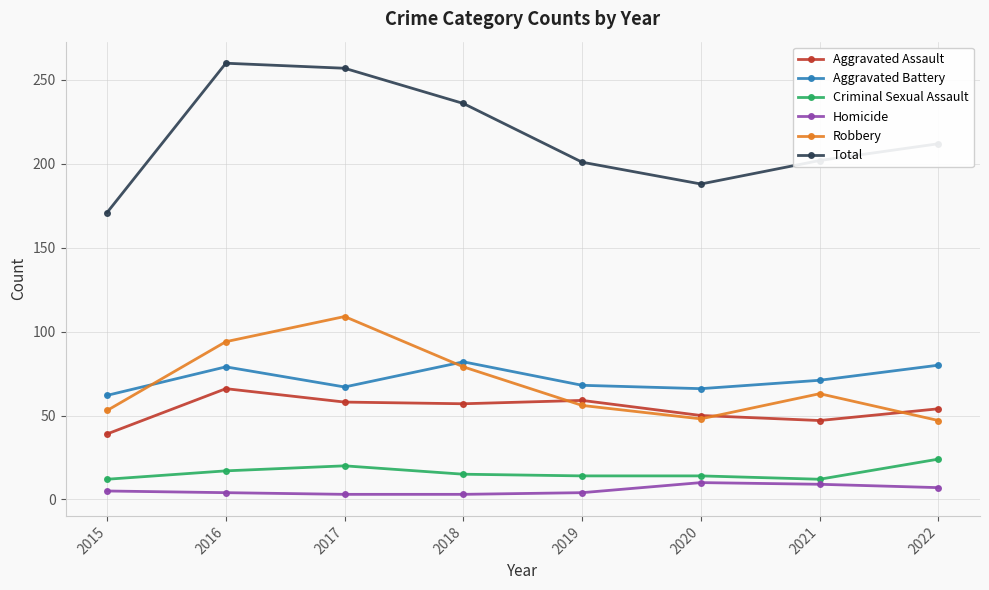

At how many categories does at least one series exceed 218?

3